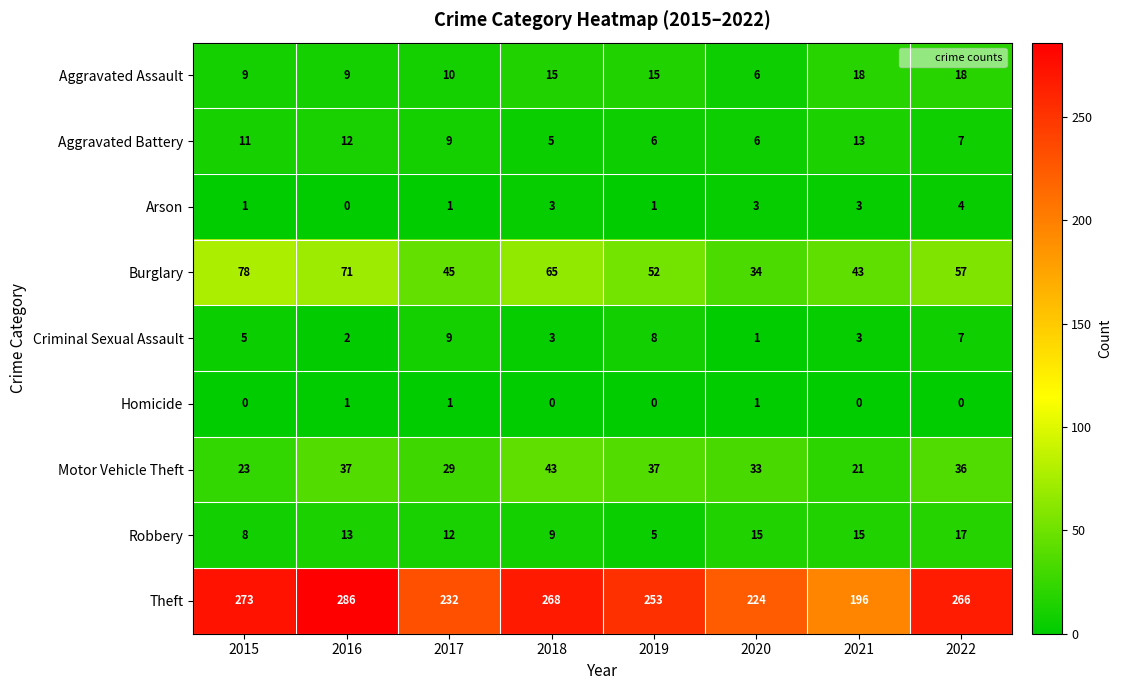

What is the approximate value of Aggravated Battery at 2015?

11